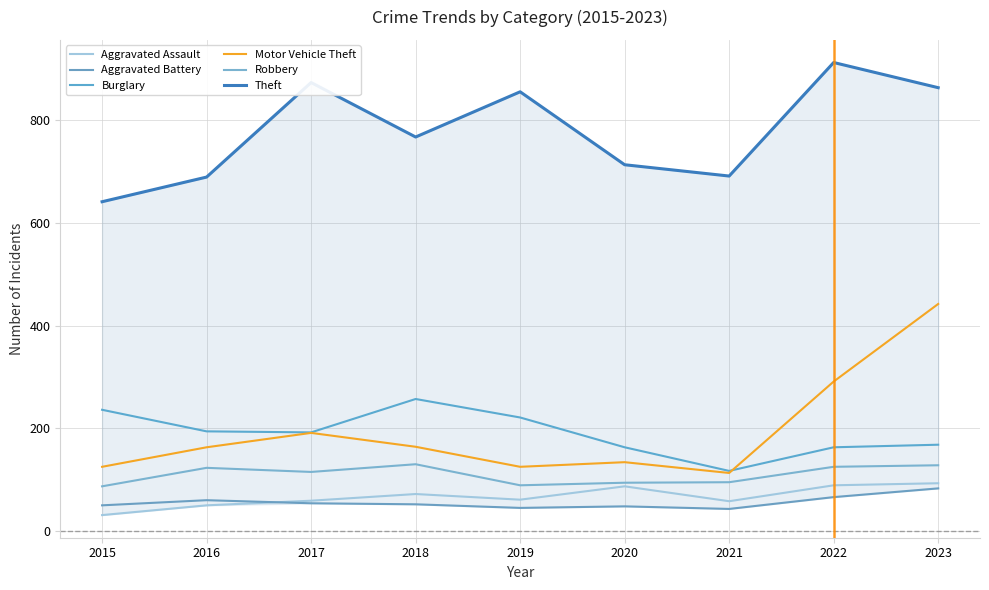

What is the approximate value of Motor Vehicle Theft at 2021?

113